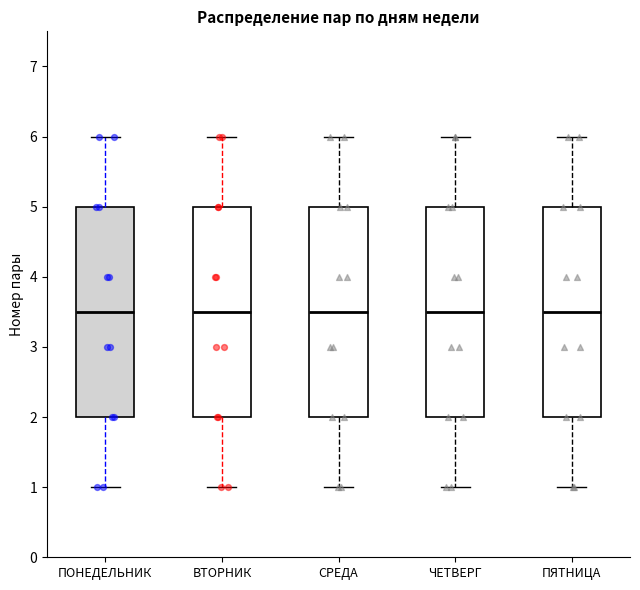

Where is the lower edge of the box for ВТОРНИК on the y-axis? The values are not printed on the chart, so give them approximately, as read against the axis.

2.0